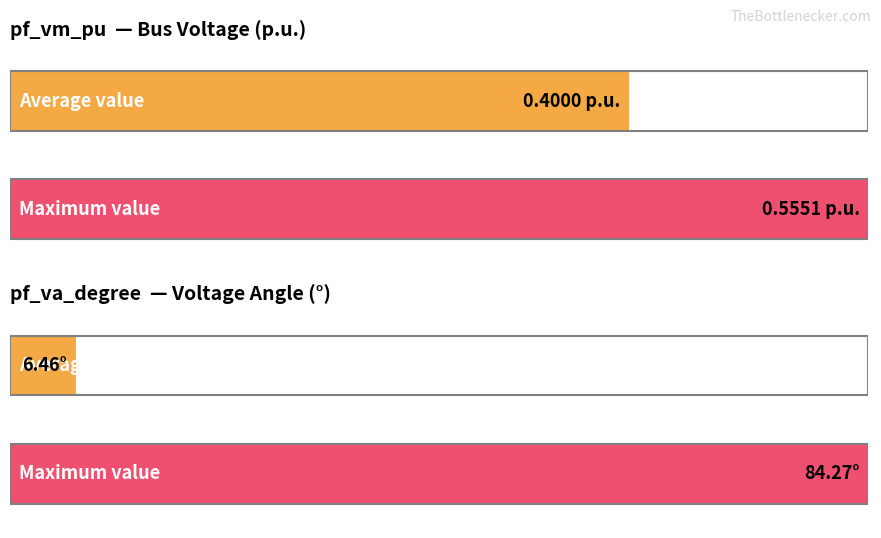

What is the greatest value displayed?

84.3